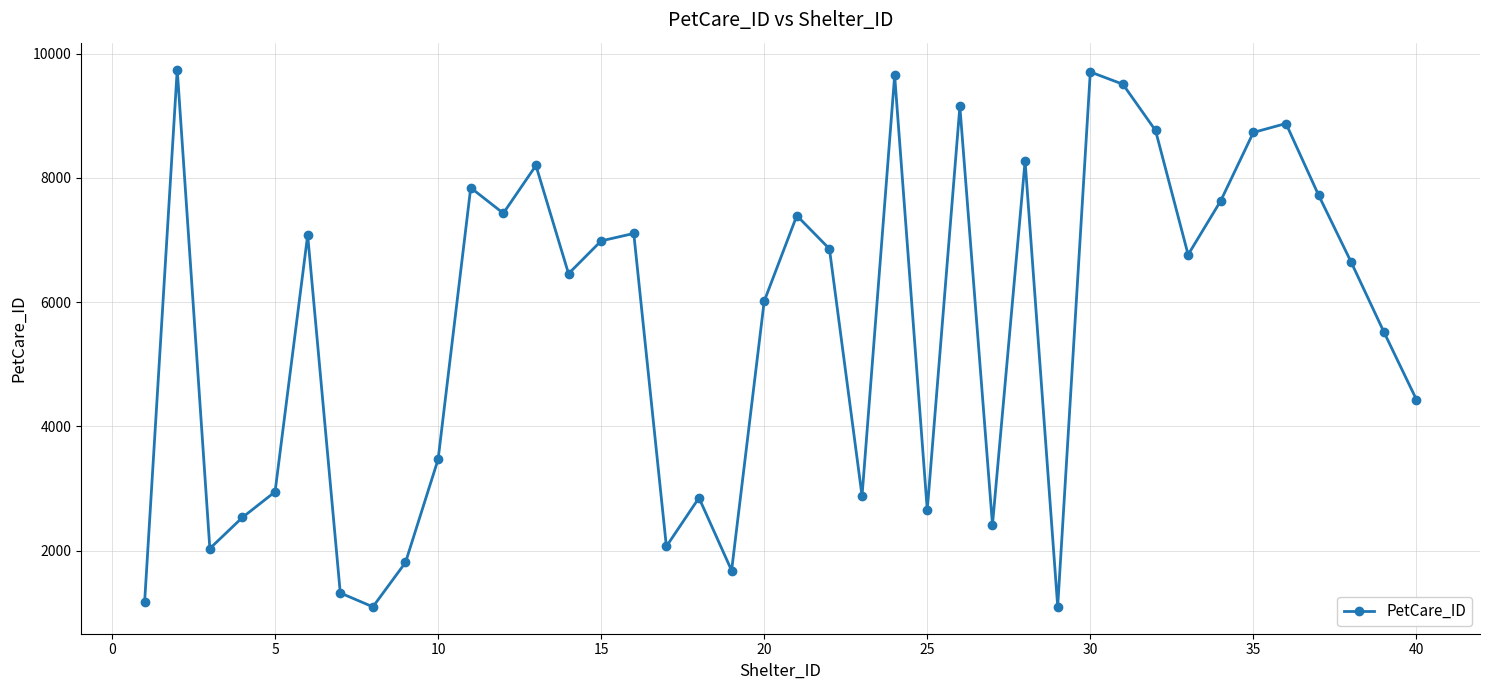

What is the sum of all values?

224502